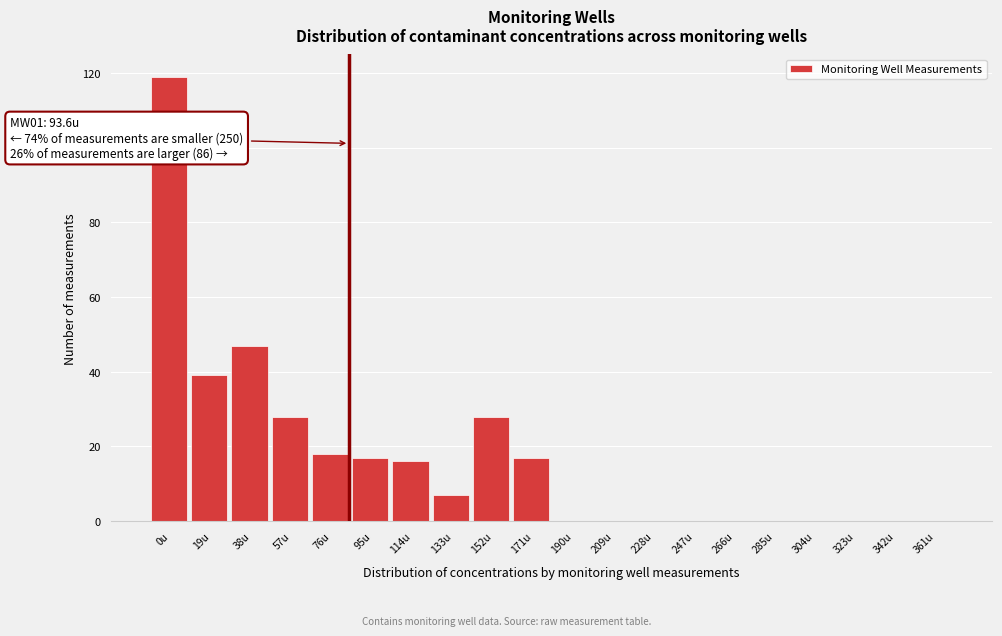

Reading left to right, what are all the values shown in this chart?

0u=119	19u=39	38u=47	57u=28	76u=18	95u=17	114u=16	133u=7	152u=28	171u=17	190u=0	209u=0	228u=0	247u=0	266u=0	285u=0	304u=0	323u=0	342u=0	361u=0